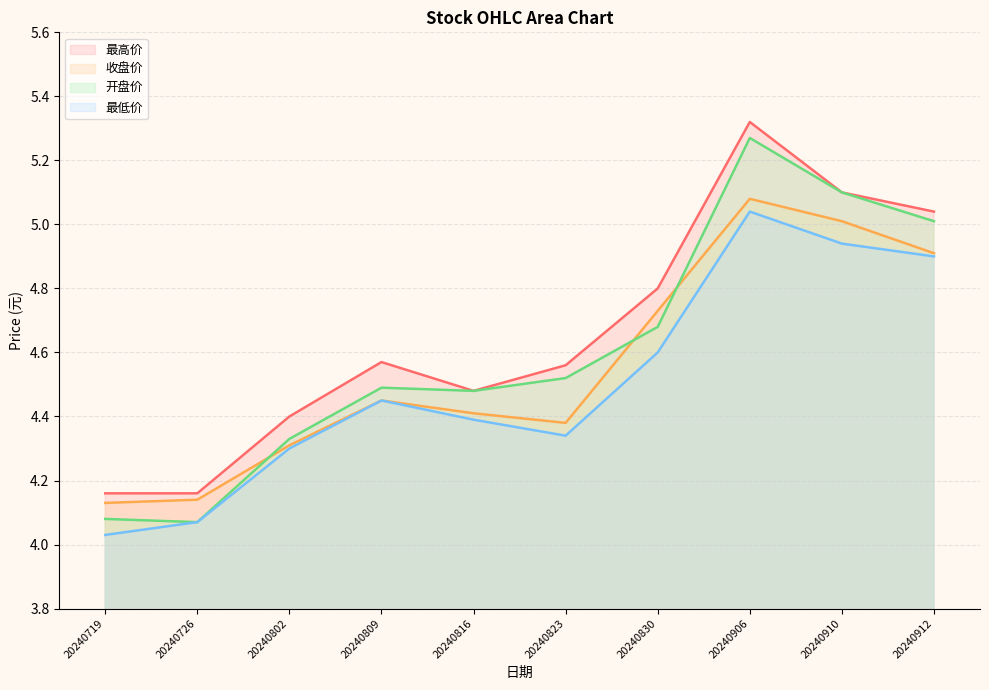

Reading right to left, extract all data points from this chart.

最高价: 5.0	5.1	5.3	4.8	4.6	4.5	4.6	4.4	4.2	4.2
收盘价: 4.9	5.0	5.1	4.7	4.4	4.4	4.5	4.3	4.1	4.1
开盘价: 5.0	5.1	5.3	4.7	4.5	4.5	4.5	4.3	4.1	4.1
最低价: 4.9	4.9	5.0	4.6	4.3	4.4	4.5	4.3	4.1	4.0